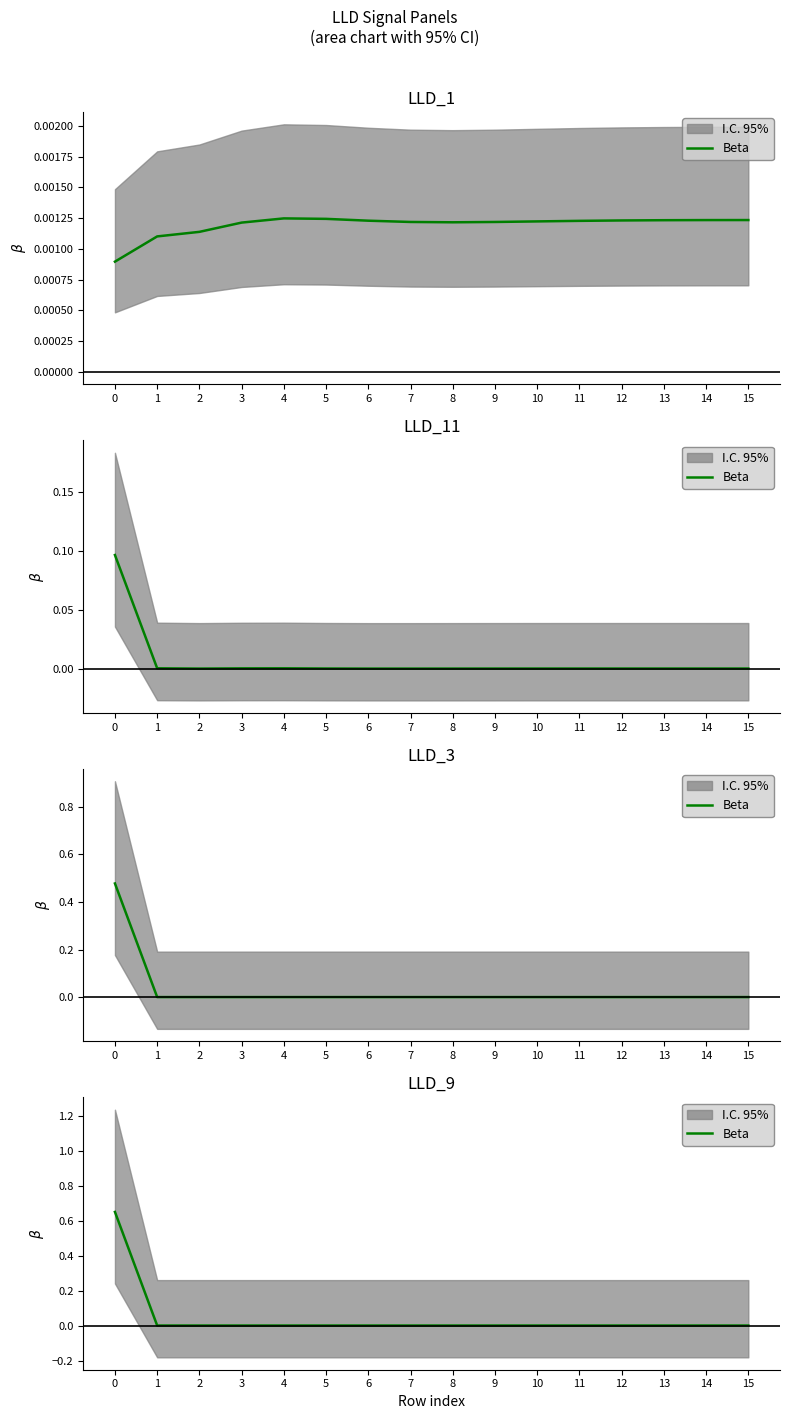

How many lines are shown in the chart?

1